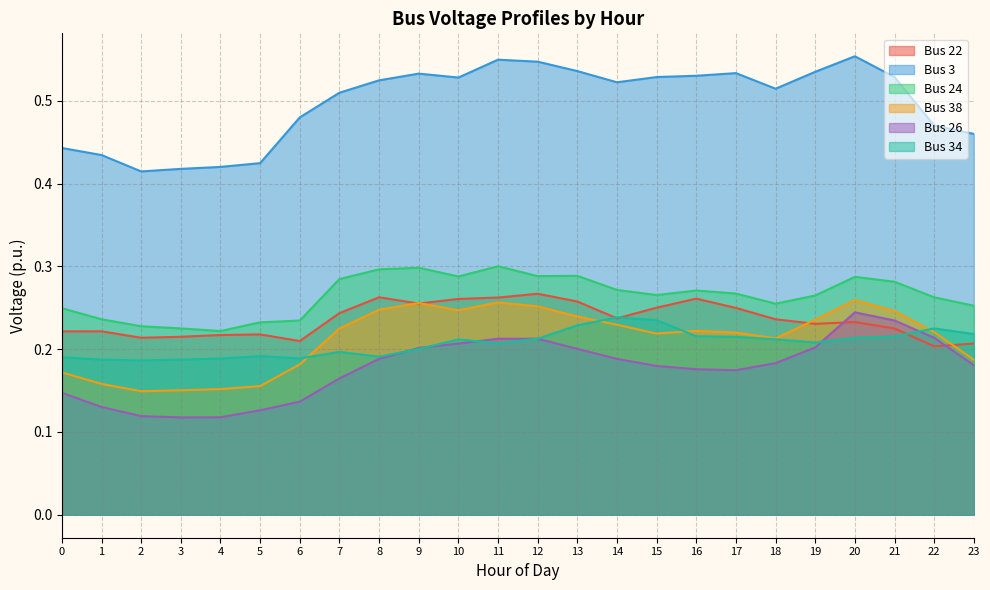

List the labels in order of Bus 26 value, smallest first.

3, 4, 2, 5, 1, 6, 0, 7, 17, 16, 15, 23, 18, 14, 8, 13, 9, 19, 10, 11, 12, 22, 21, 20